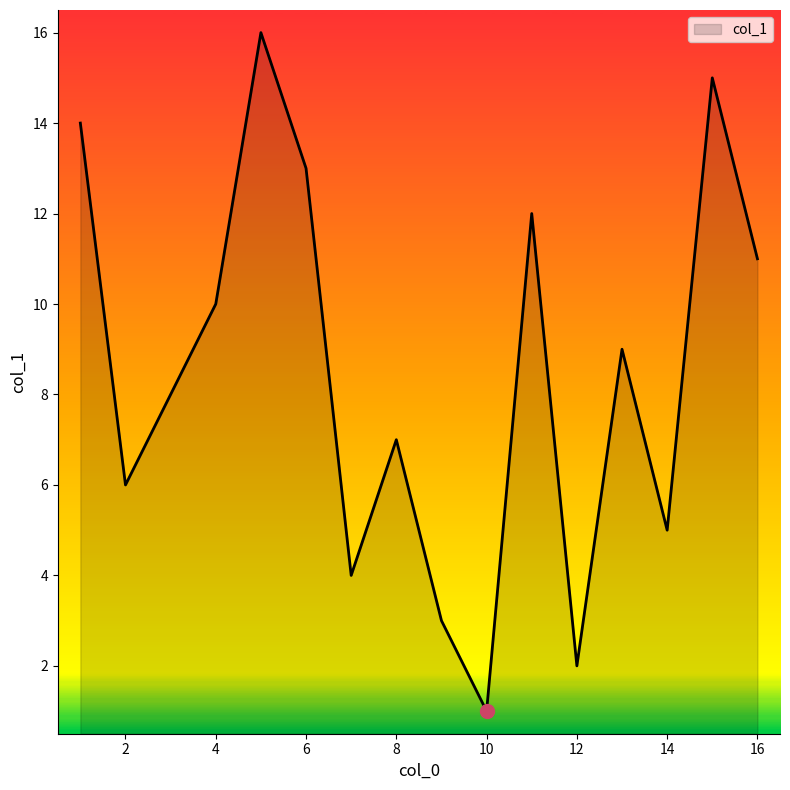

What is the difference between the maximum and minimum values?

15